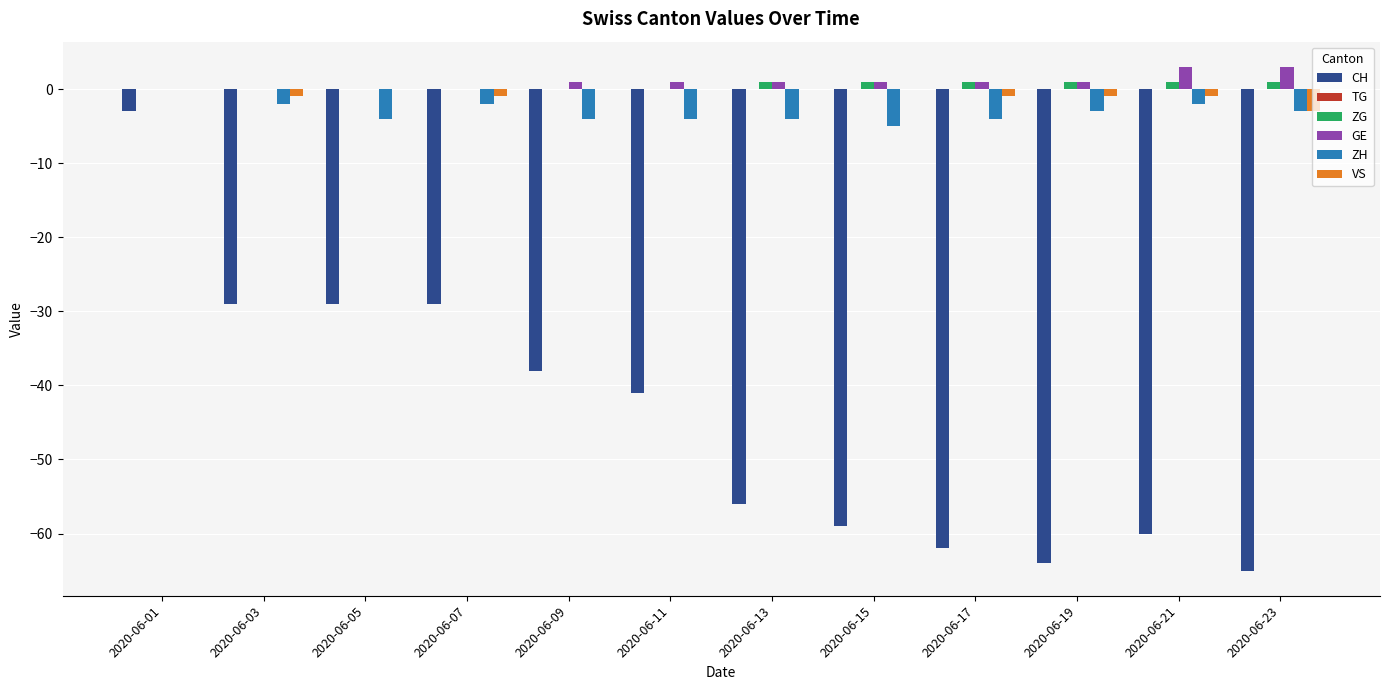

Are the bars grouped side by side (vs. stacked)?

Yes